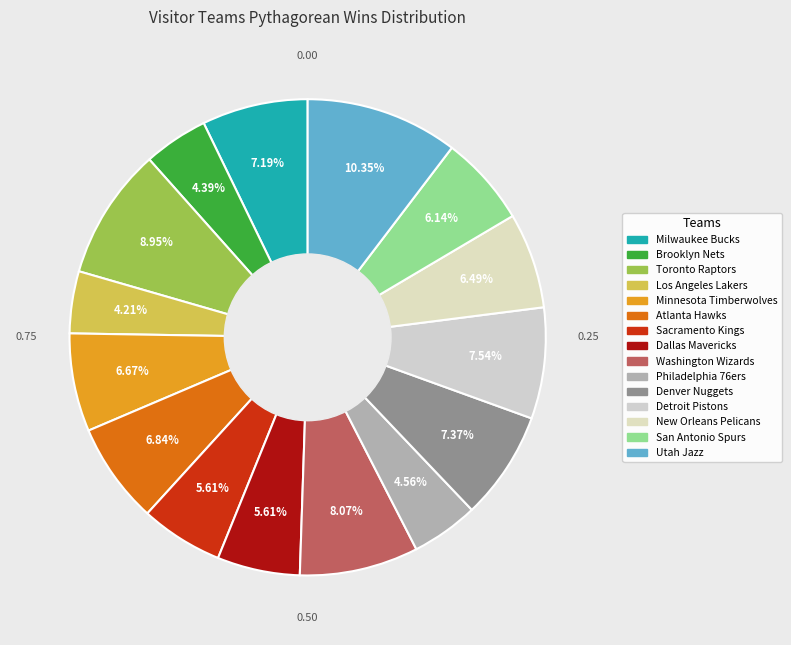

Rank the categories by value from highest to lowest.

Utah Jazz, Toronto Raptors, Washington Wizards, Detroit Pistons, Denver Nuggets, Milwaukee Bucks, Atlanta Hawks, Minnesota Timberwolves, New Orleans Pelicans, San Antonio Spurs, Sacramento Kings, Dallas Mavericks, Philadelphia 76ers, Brooklyn Nets, Los Angeles Lakers